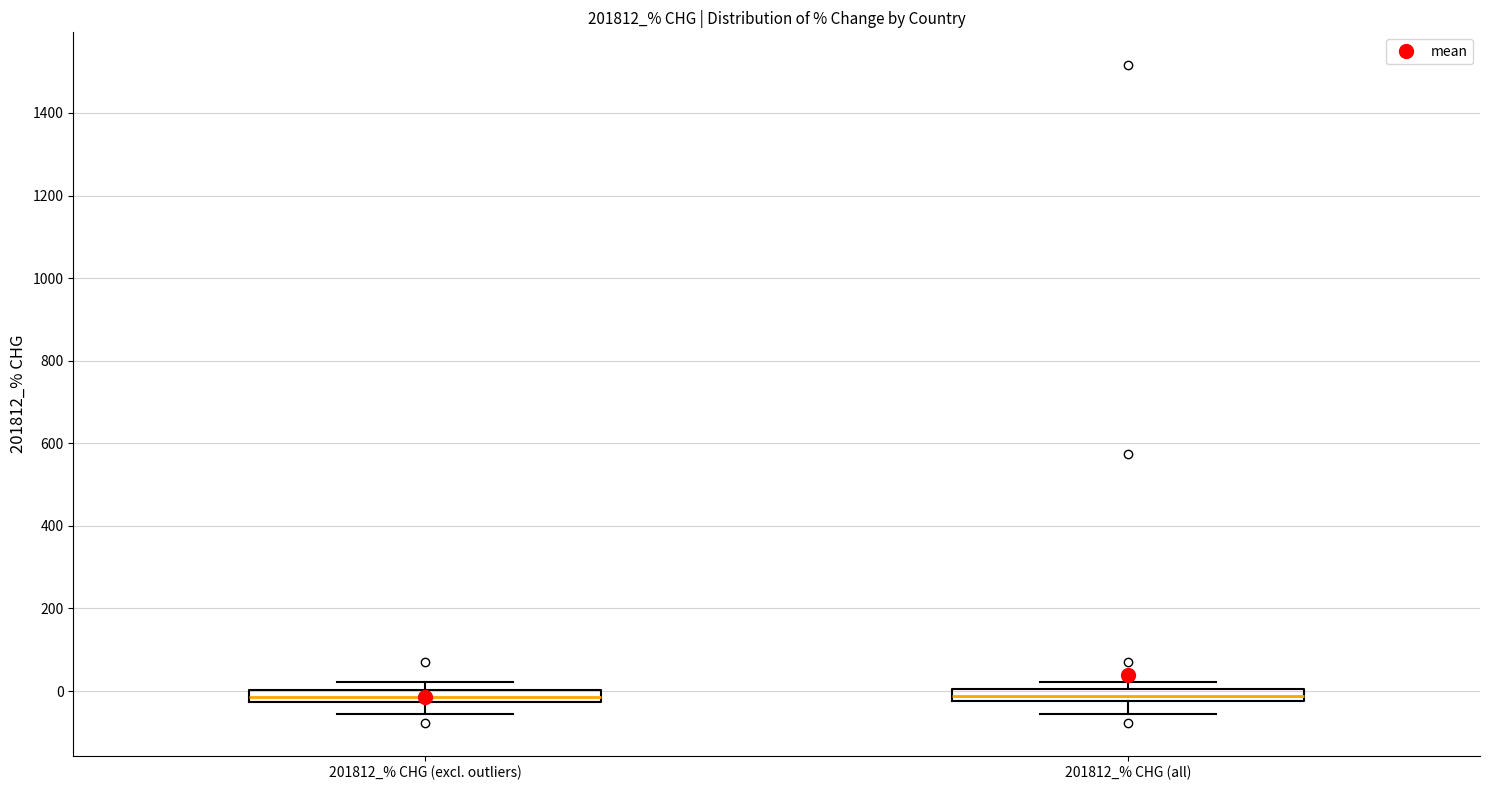

Where is the lower edge of the box for 201812_% CHG (all) on the y-axis? The values are not printed on the chart, so give them approximately, as read against the axis.

-20